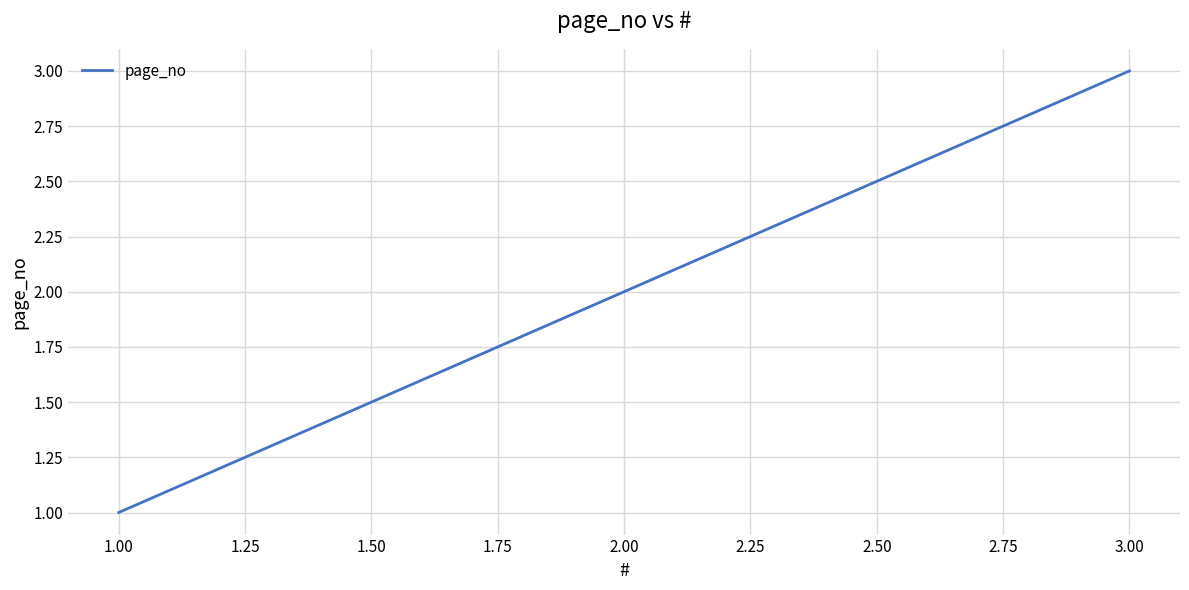

Rank the categories by value from highest to lowest.

3.00, 2.00, 1.00